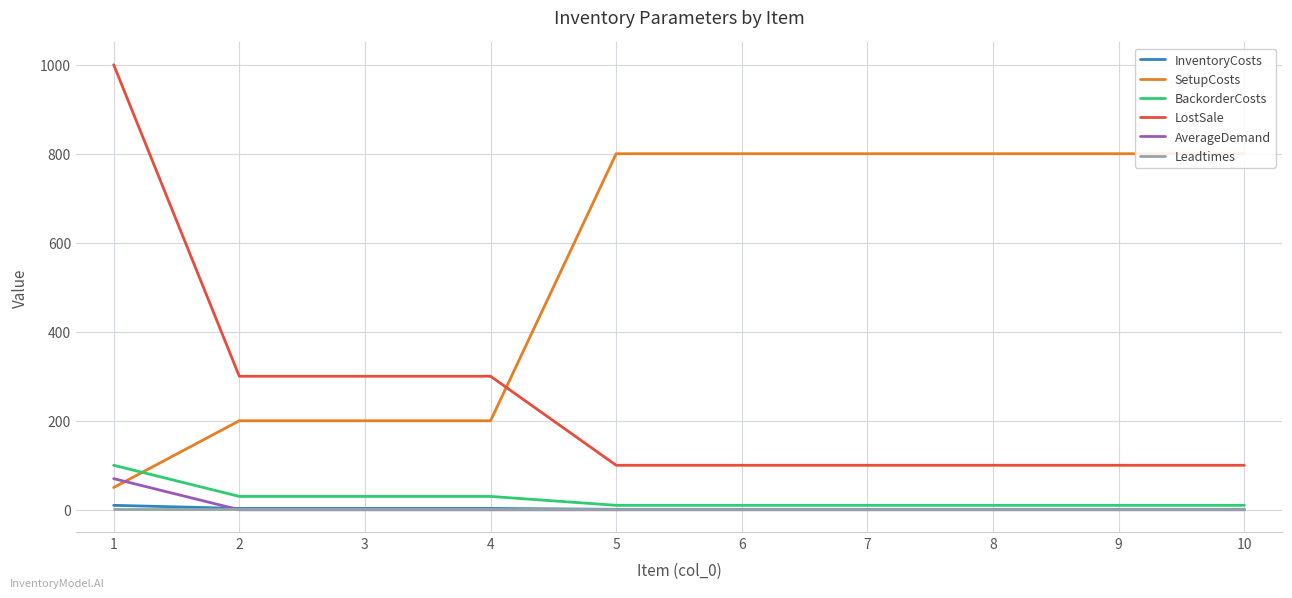

True or false: SetupCosts and Leadtimes cross at least once.

False